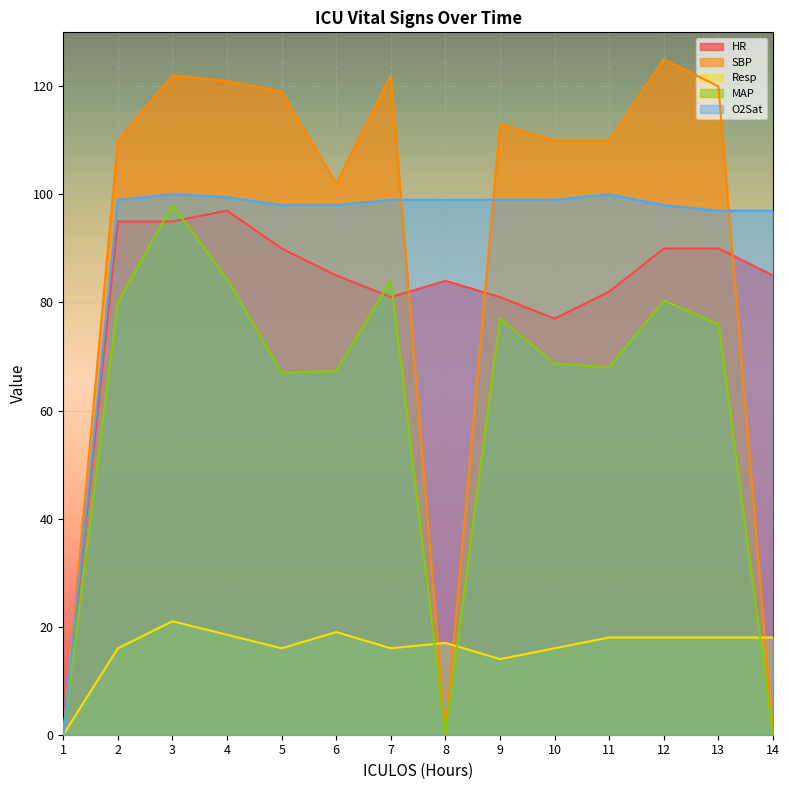

Where is Resp nearest to the value 10?

9